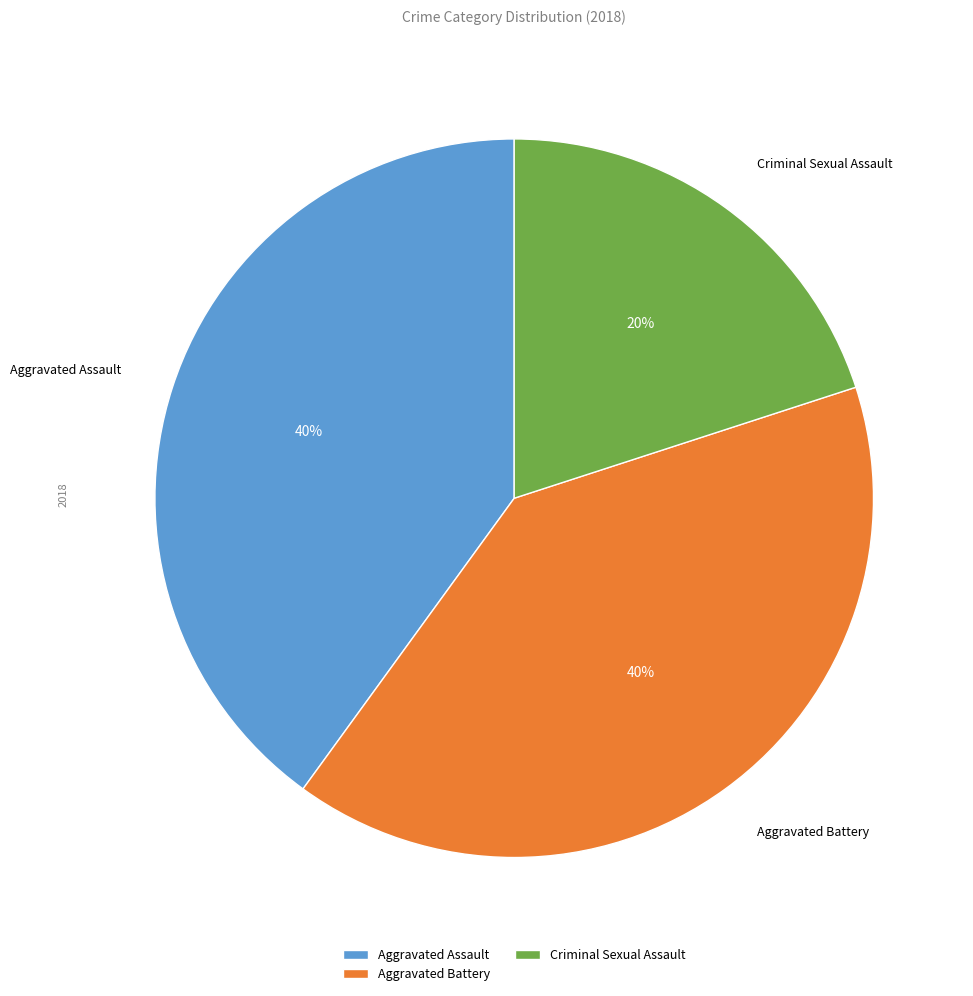

How many slices are in this pie chart?

3